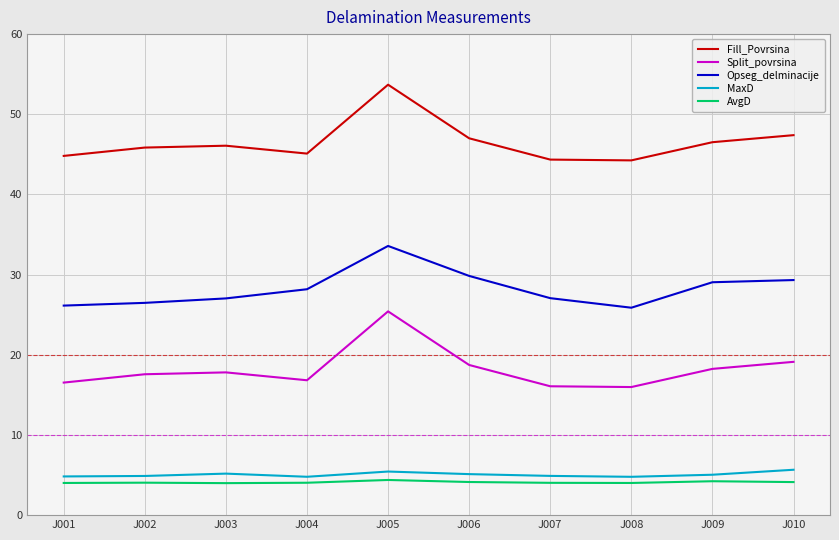

True or false: AvgD and Split_povrsina intersect in this chart.

False